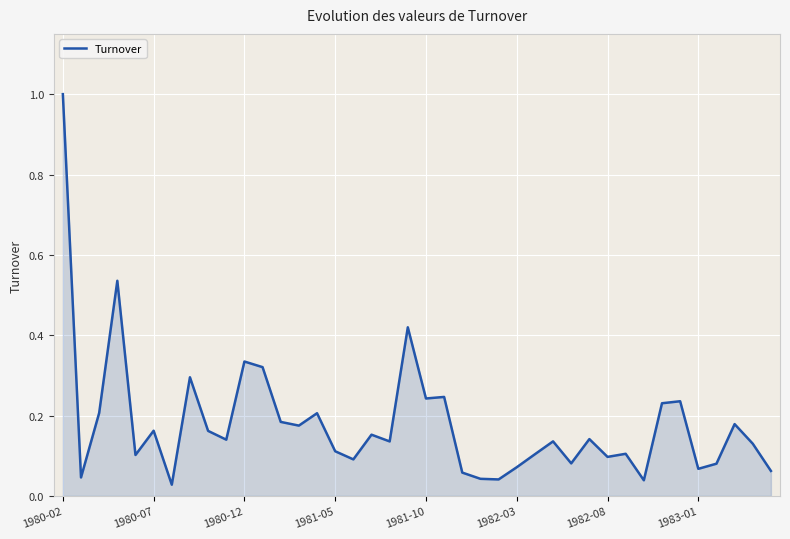

What is the difference between the maximum and minimum values?

1.0